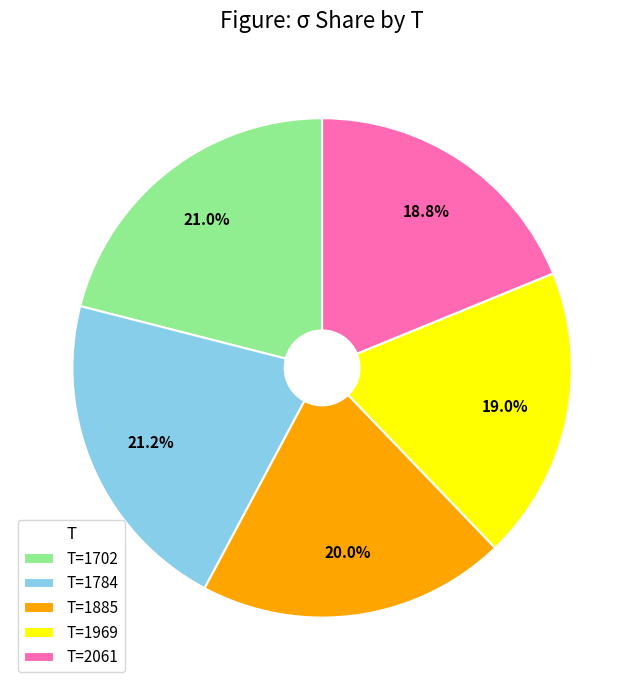

What percentage is NOT represented by T=2061?

81.2%